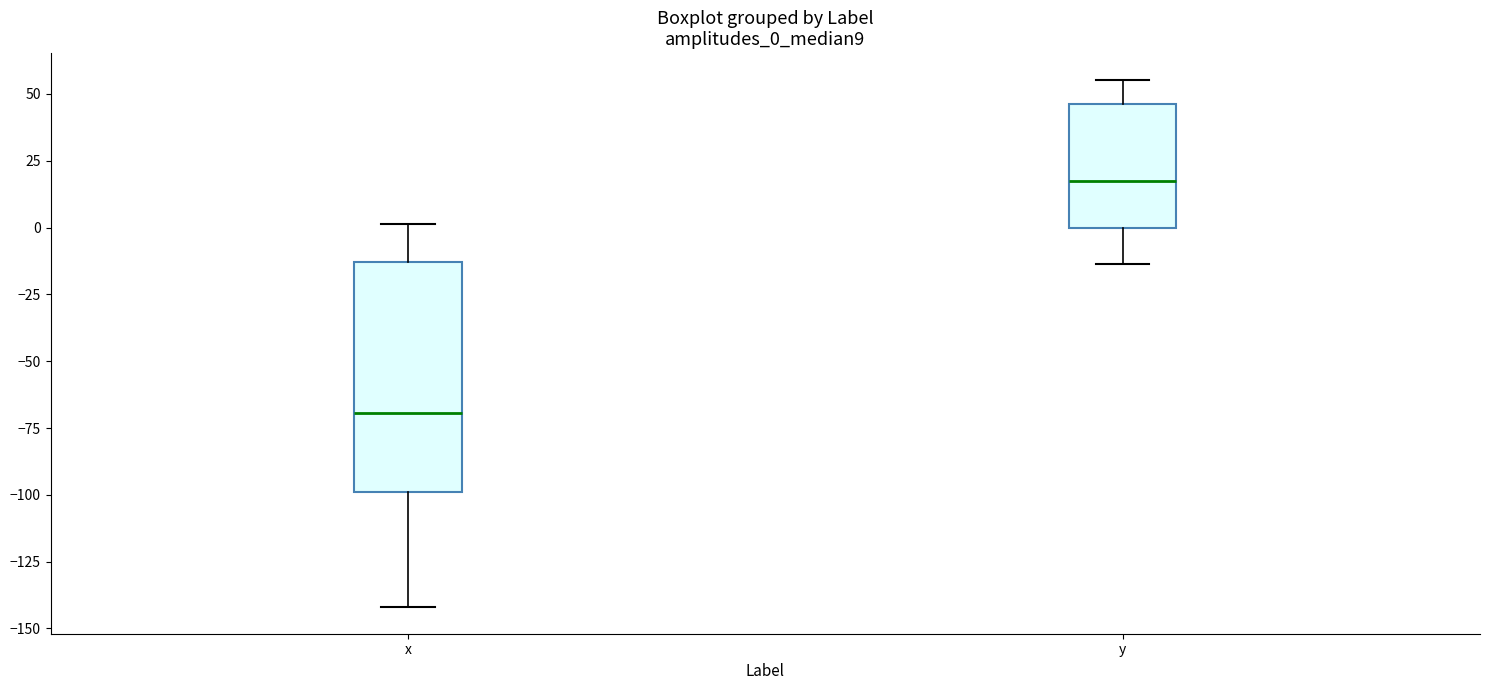

Which box's median line is the lowest?

x